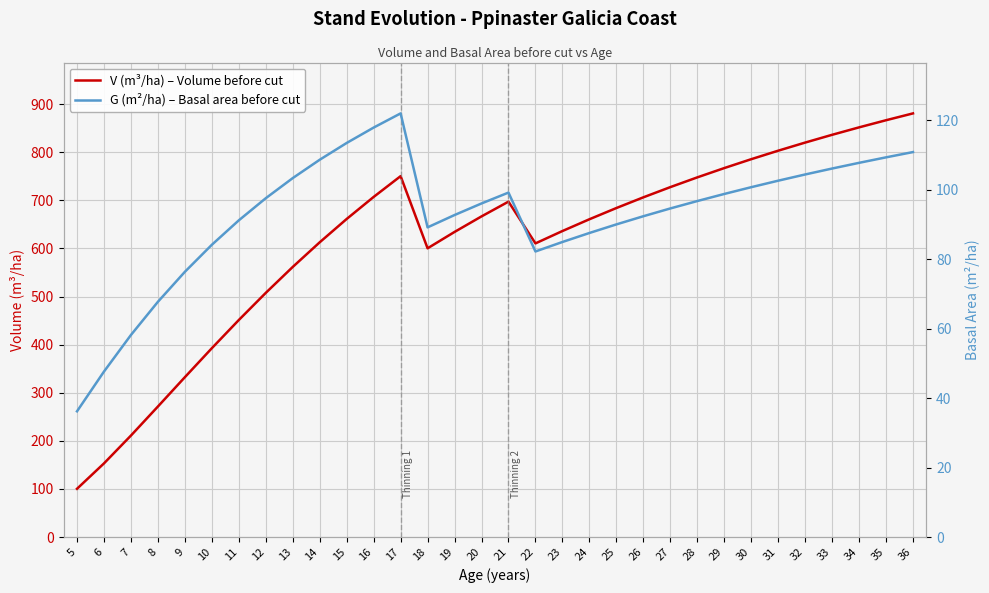

True or false: G (m²/ha) – Basal area before cut and V (m³/ha) – Volume before cut intersect in this chart.

False